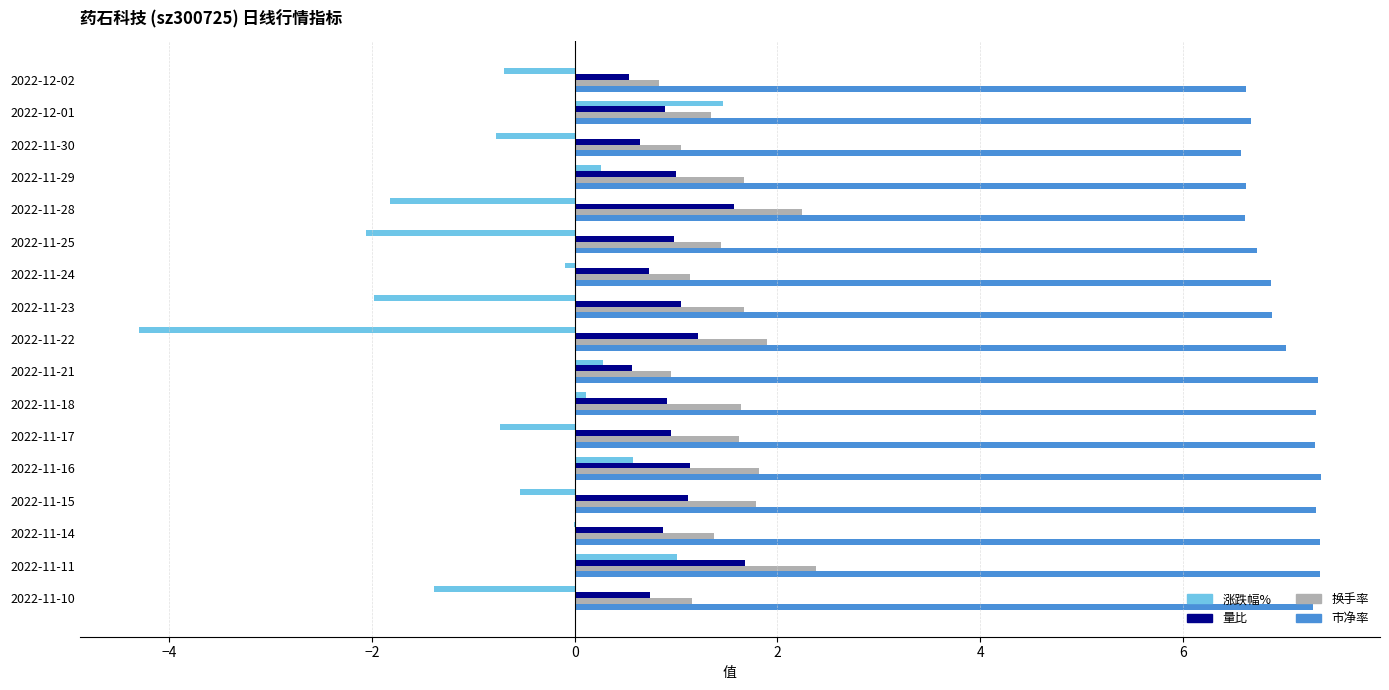

Which series has the largest total across all categories?

市净率